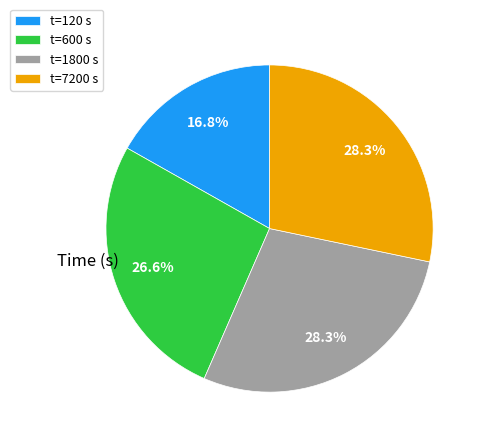

How much of the chart is everything except t=600 s?

73.4%